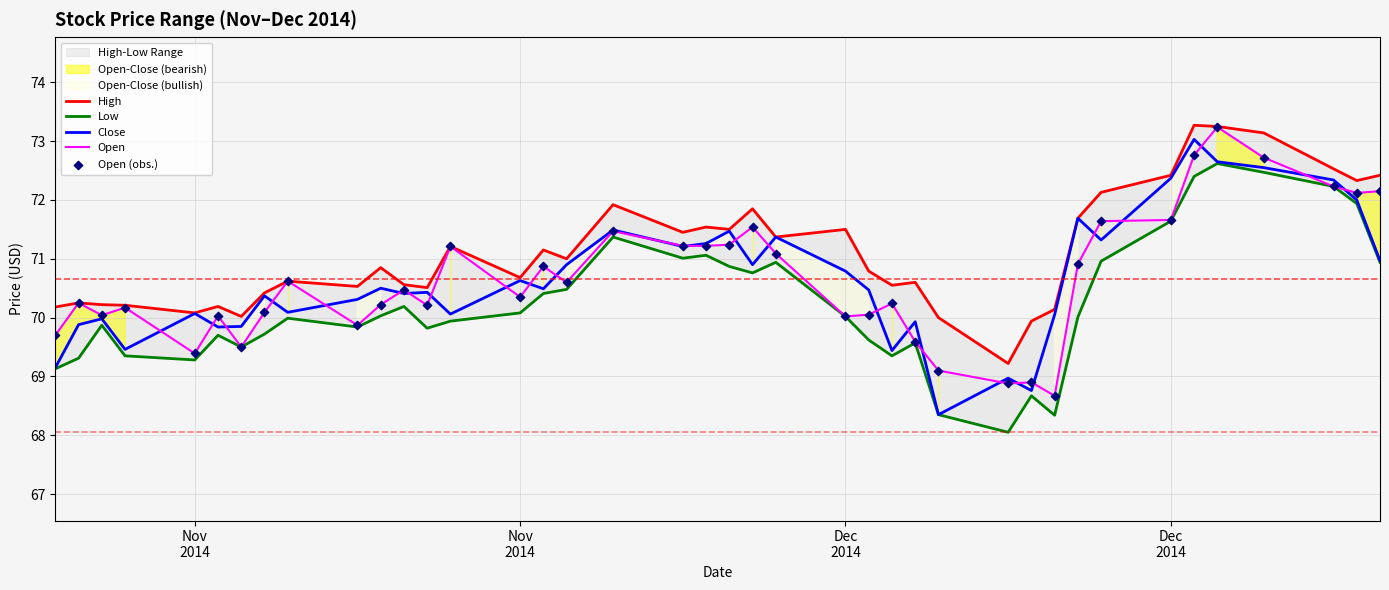

Which series has the largest total across all categories?

High